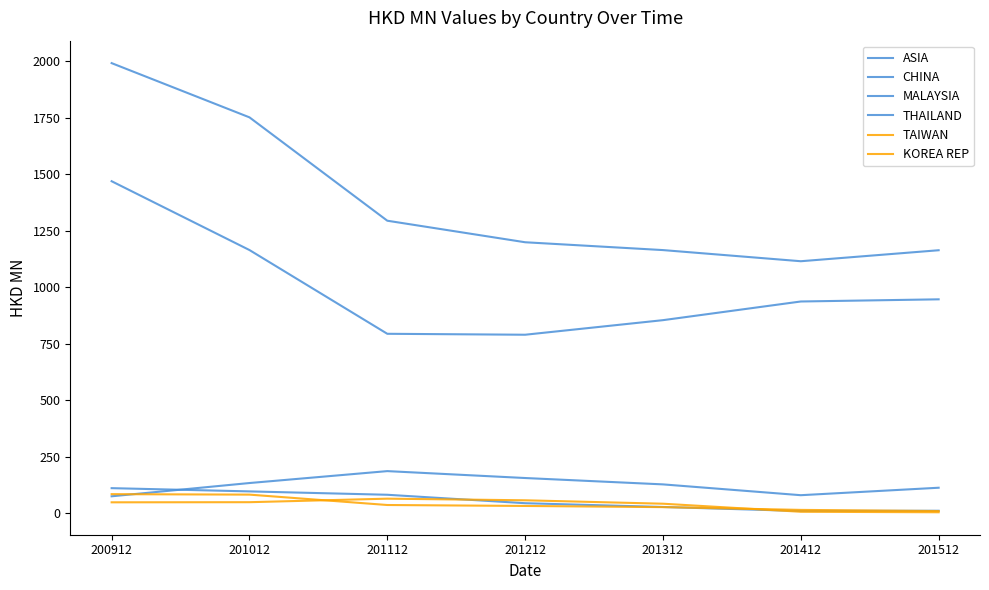

What is the lowest value of the CHINA series?

789.9